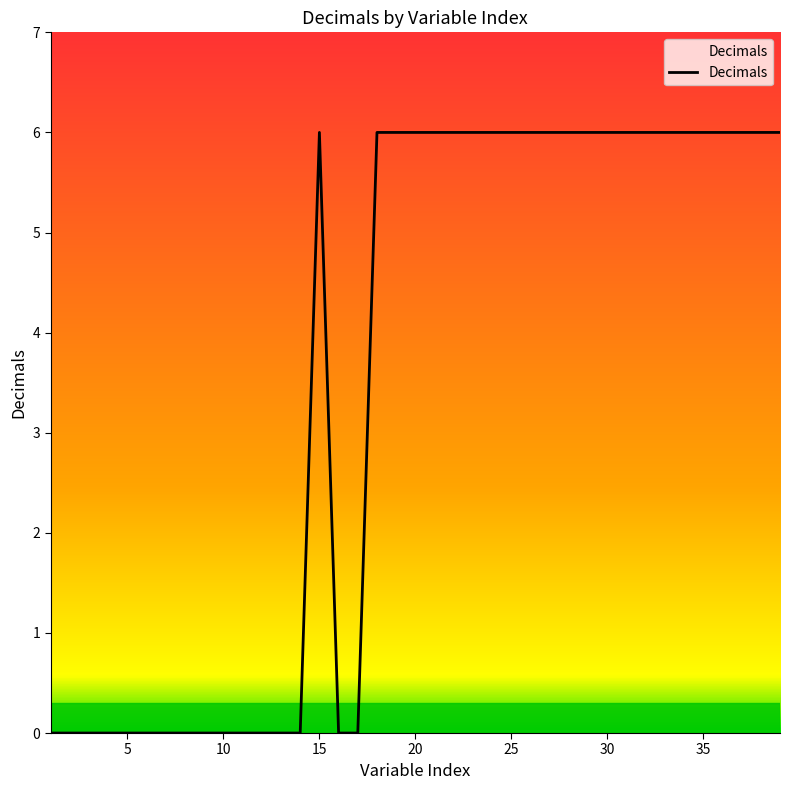

What is the greatest value displayed?

6